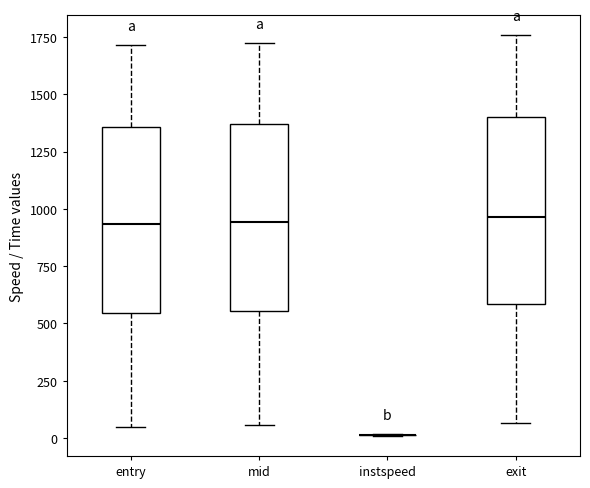

Reading left to right, read every box against the y-axis: the position of its median line, the range the box covers, and the ends of its whiskers. The values are not printed on the chart, so give them approximately, as read against the axis.

entry: median 950, box 550 to 1350, whiskers 50 to 1700
mid: median 950, box 550 to 1350, whiskers 50 to 1700
instspeed: box collapsed to a line at 0, whiskers 0 to 0
exit: median 950, box 600 to 1400, whiskers 50 to 1750